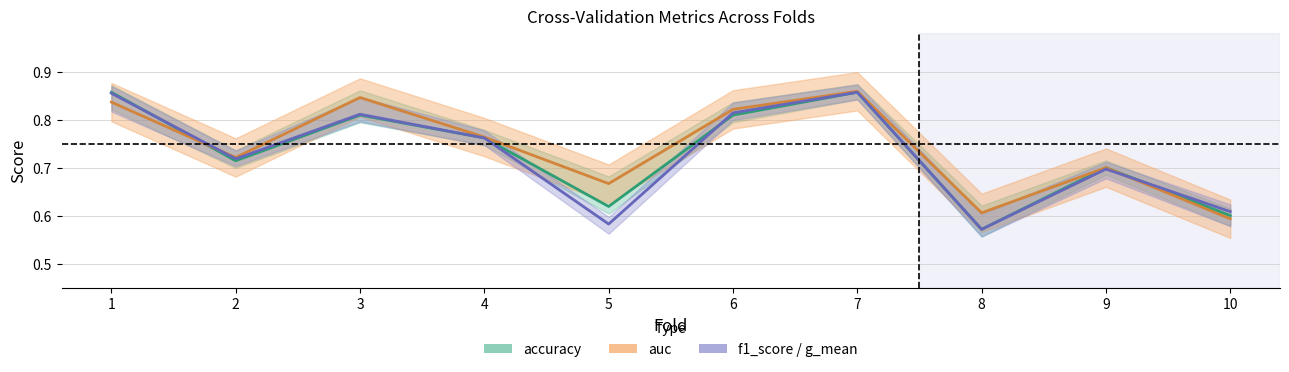

What is the value of the accuracy_line point at the 1st from the left?

0.9